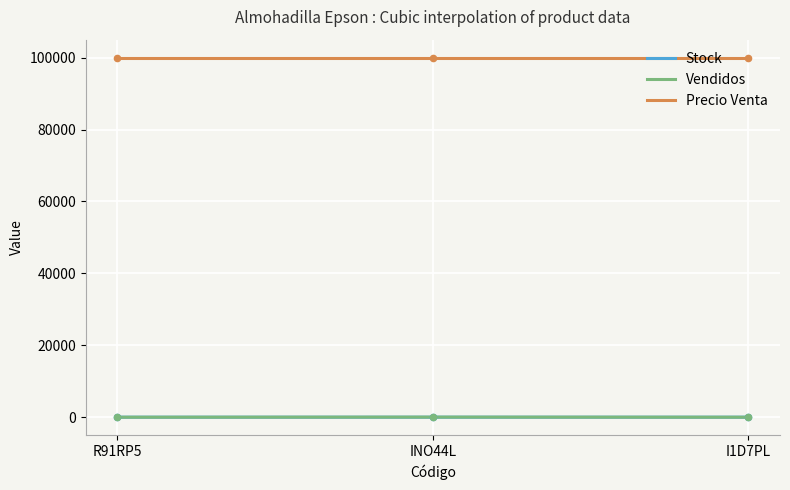

Is the value of Stock at R91RP5 greater than the value of Vendidos at R91RP5?

Yes